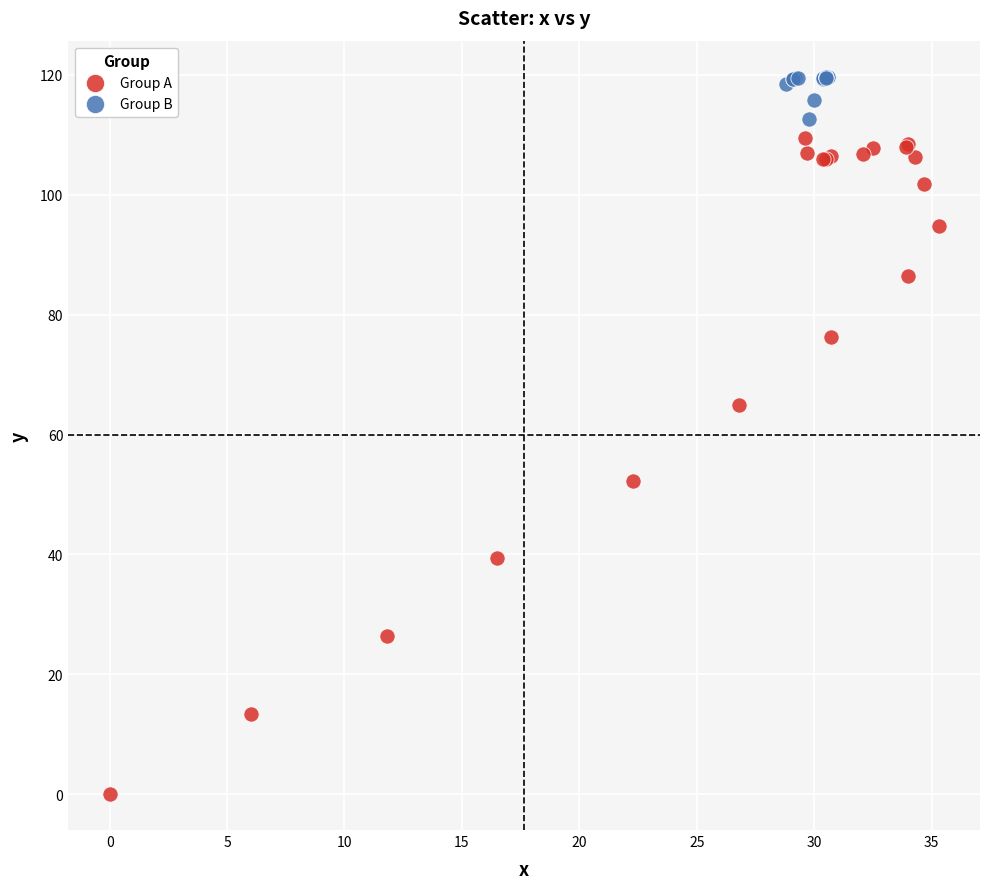

Which series contains the lowest Y value?

Group A